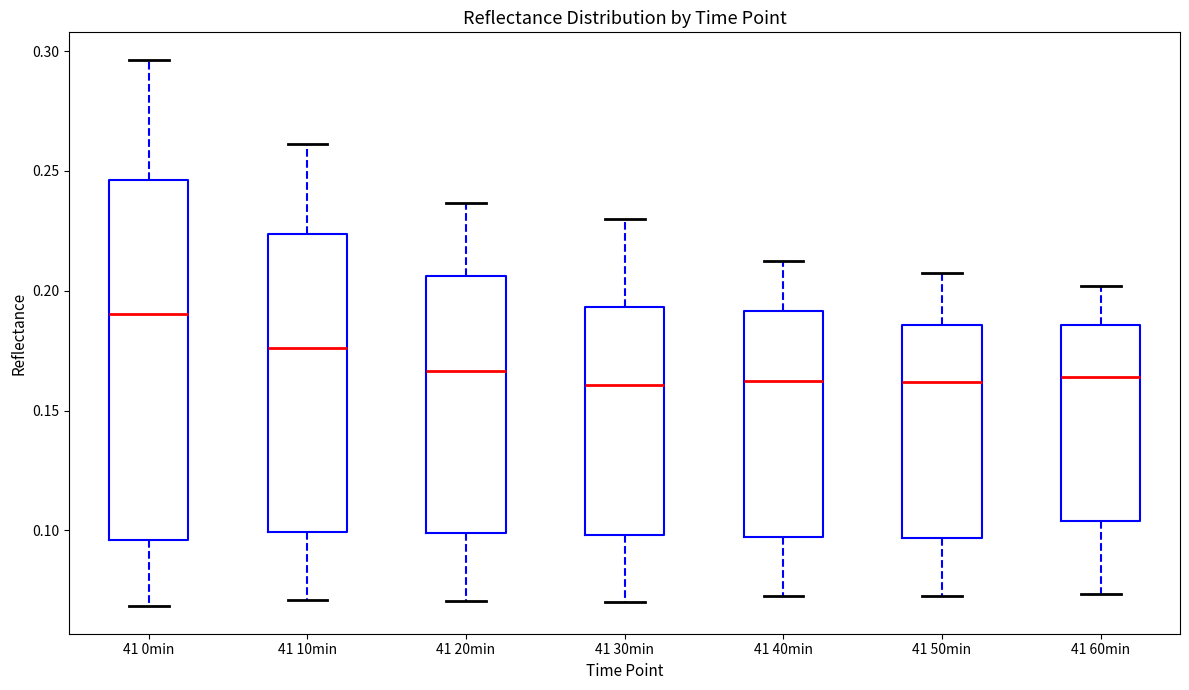

Which box is the tallest, from its lower edge to its upper edge?

41 0min